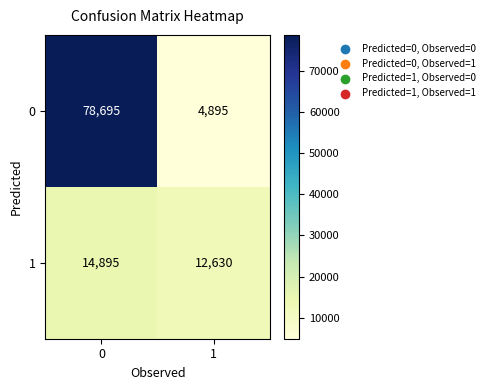

The value of 0 at 0 is 78695. True or false?

True